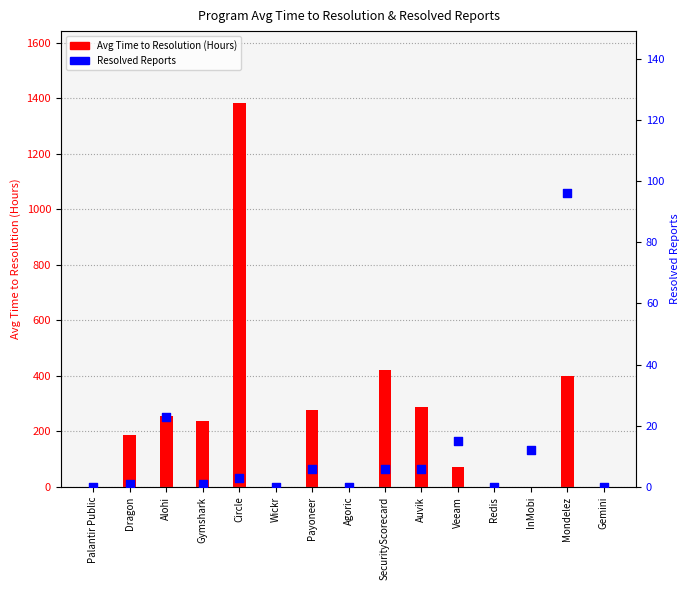

At which category is the sum across all series the highest?

Circle